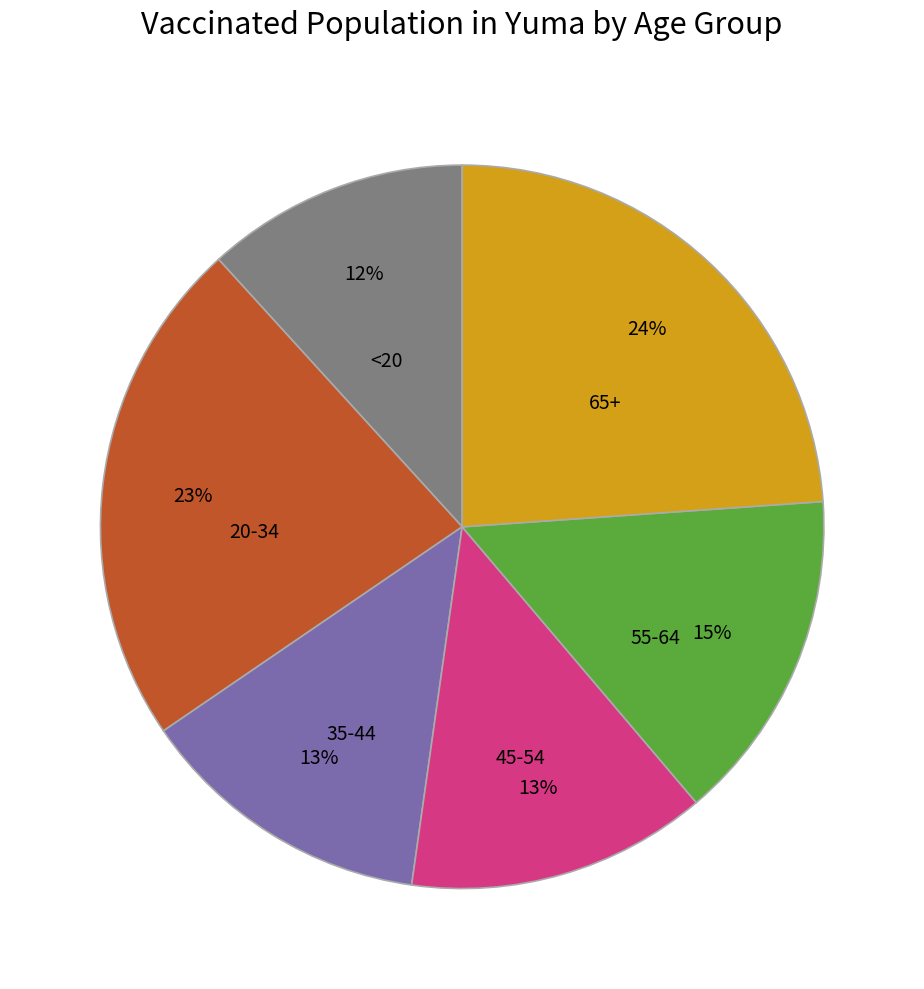

Is there a majority slice in this chart?

No